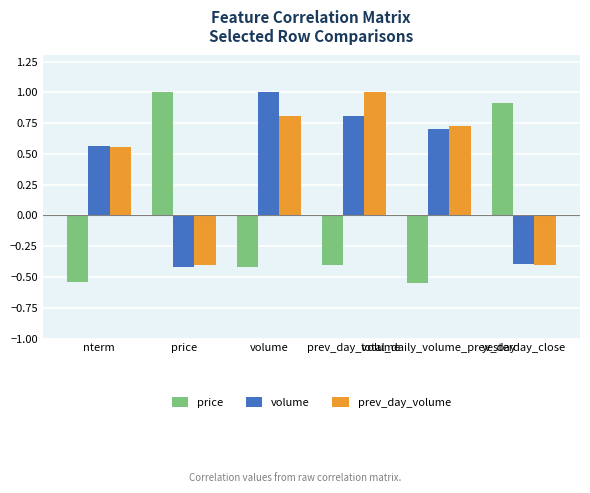

At how many categories does at least one series exceed 0?

6